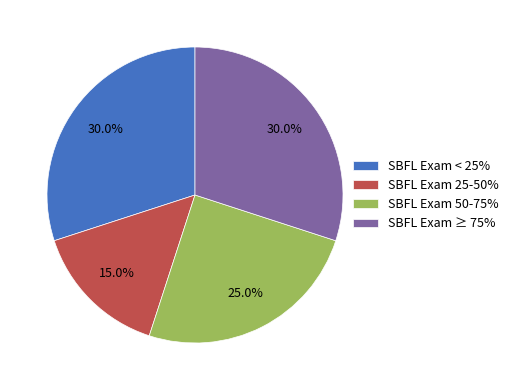

Approximately how many times larger is the value at SBFL Exam 25-50% compared to SBFL Exam ≥ 75%?

0.5